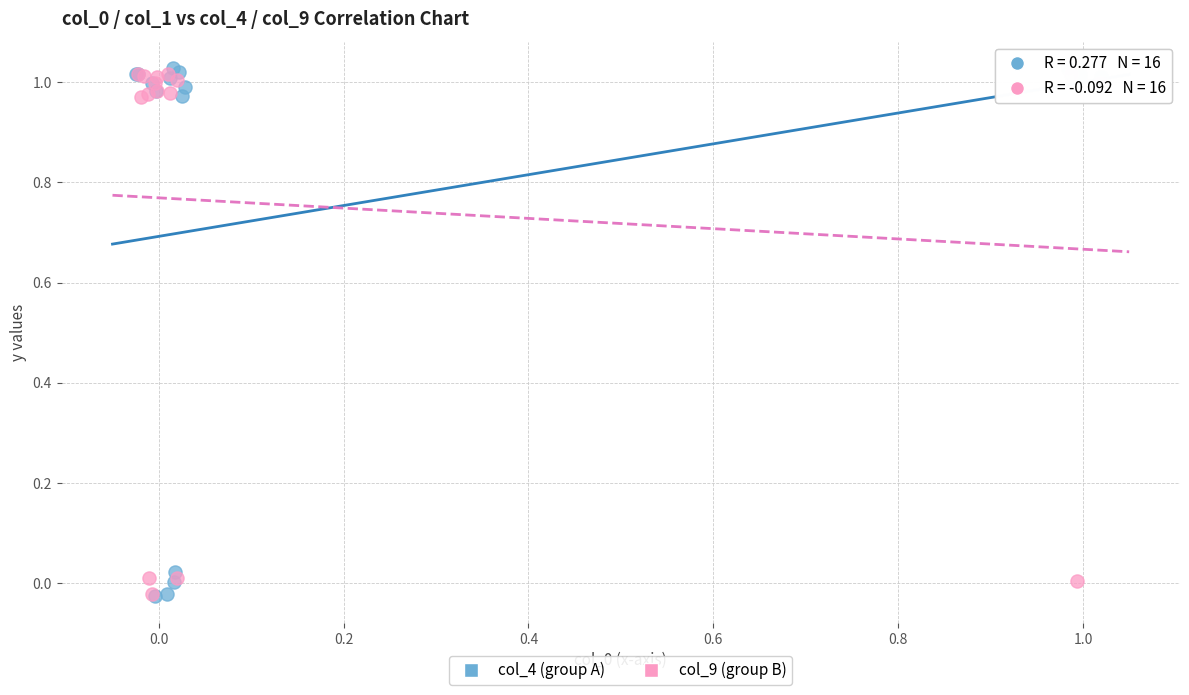

What are all the series names shown in the legend?

col_4 (group A), col_9 (group B)